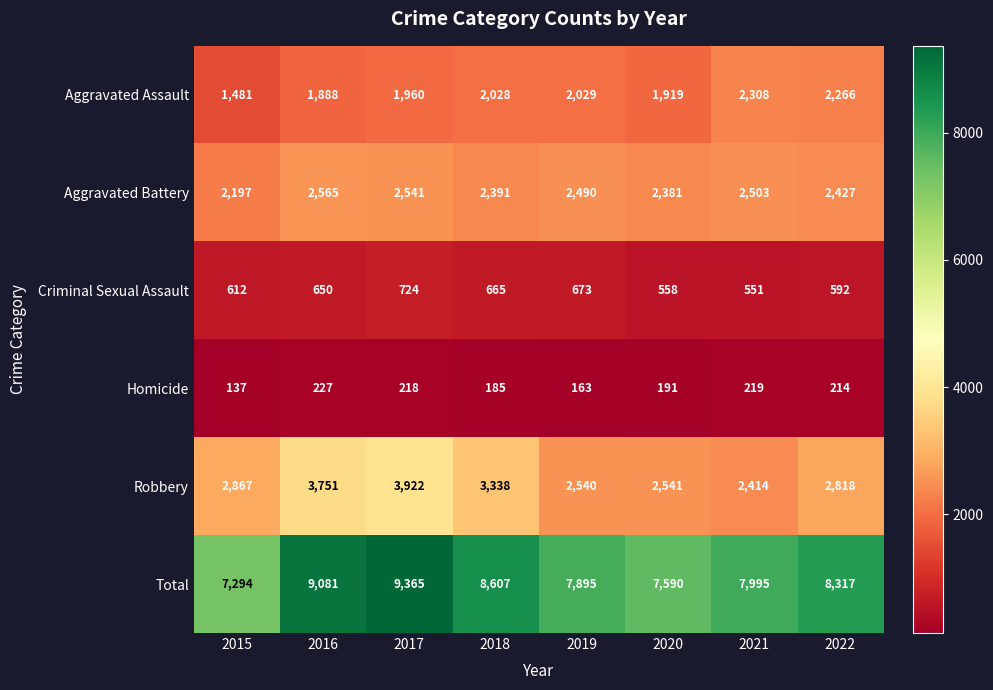

Which category has the highest value across all series?

2017